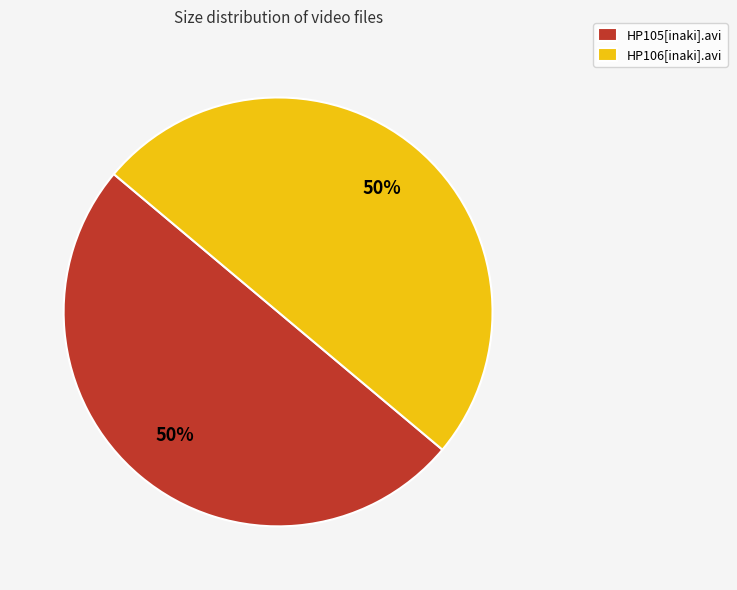

To the nearest percent, what is the combined percentage of HP106[inaki].avi and HP105[inaki].avi?

100%